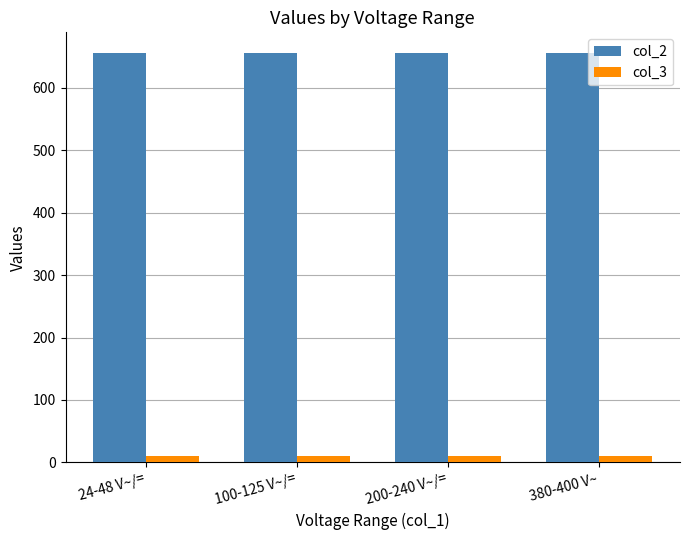

What is the minimum value for col_2?

656